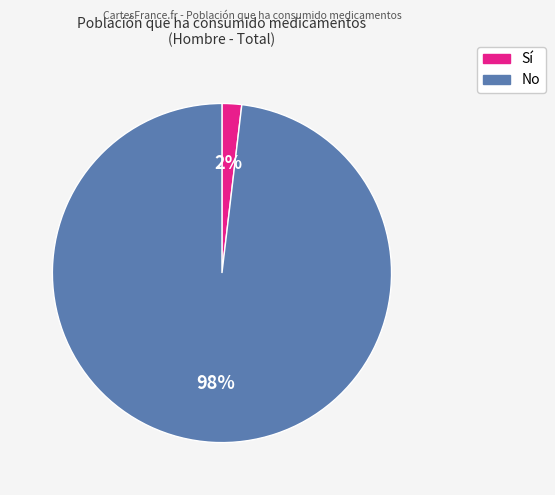

How many slices are in this pie chart?

2